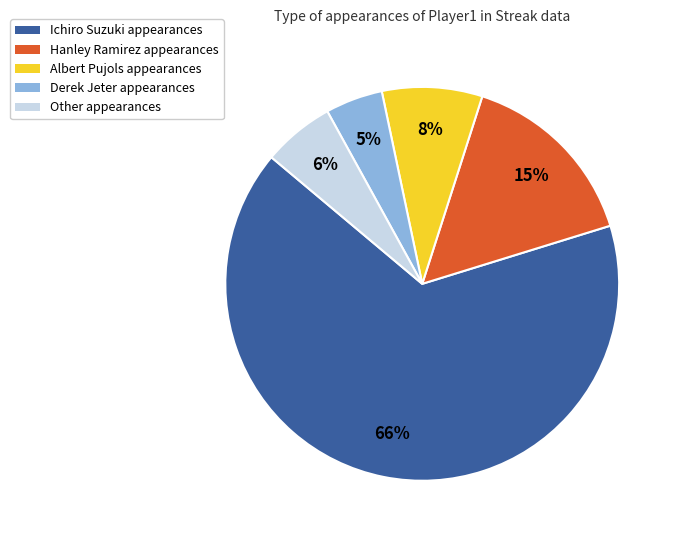

Rank the categories by value from lowest to highest.

Derek Jeter, Other, Albert Pujols, Hanley Ramirez, Ichiro Suzuki